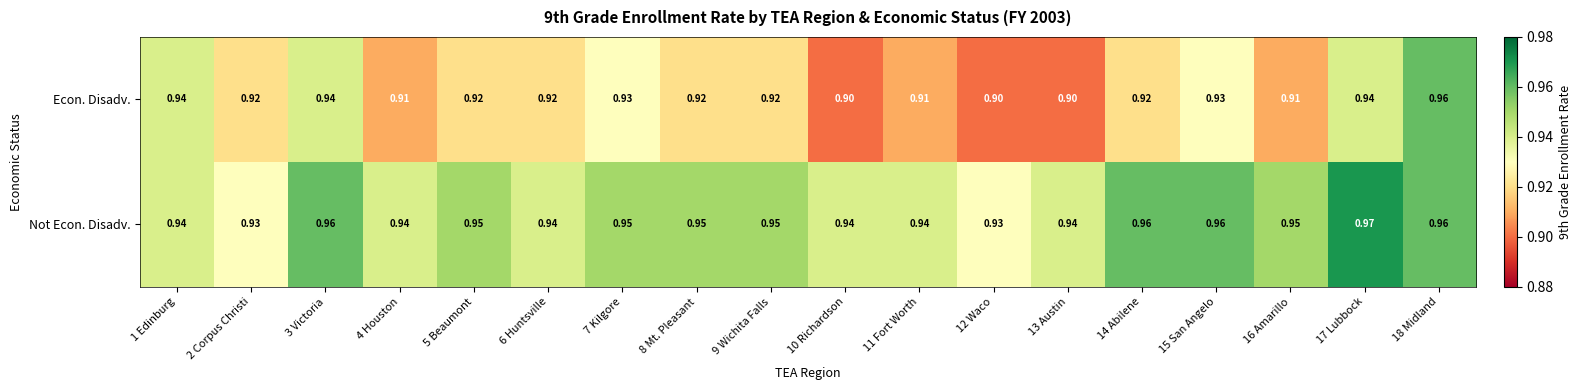

Which category has the highest value across all series?

17 Lubbock